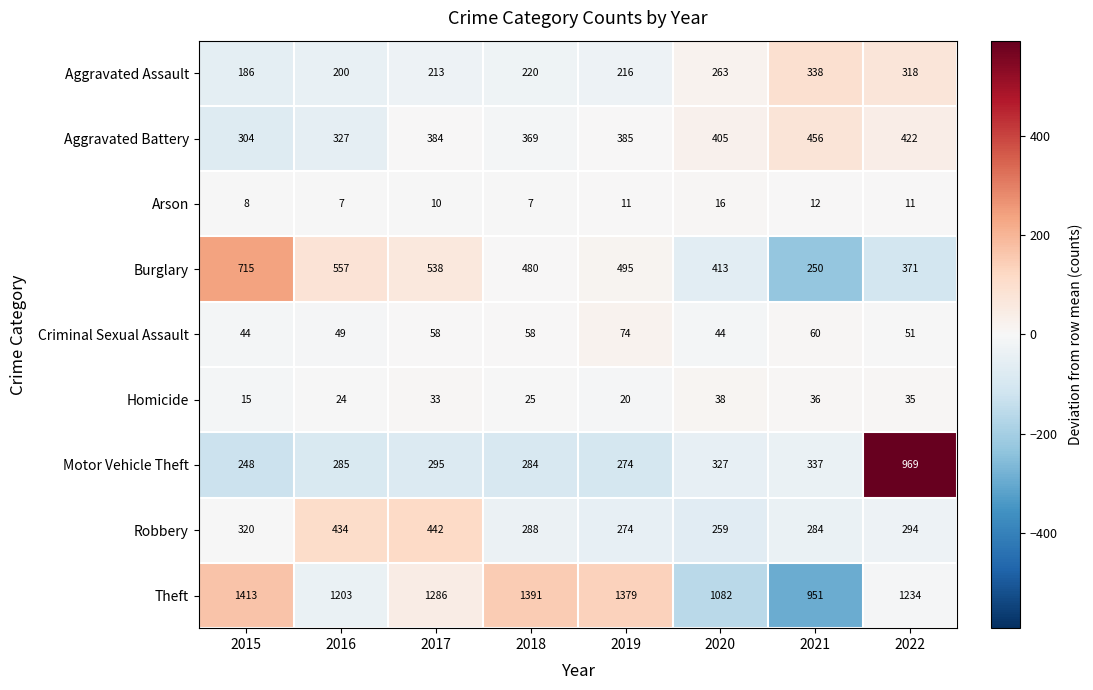

Between 2018 and 2022, which series saw the biggest shift?

Motor Vehicle Theft